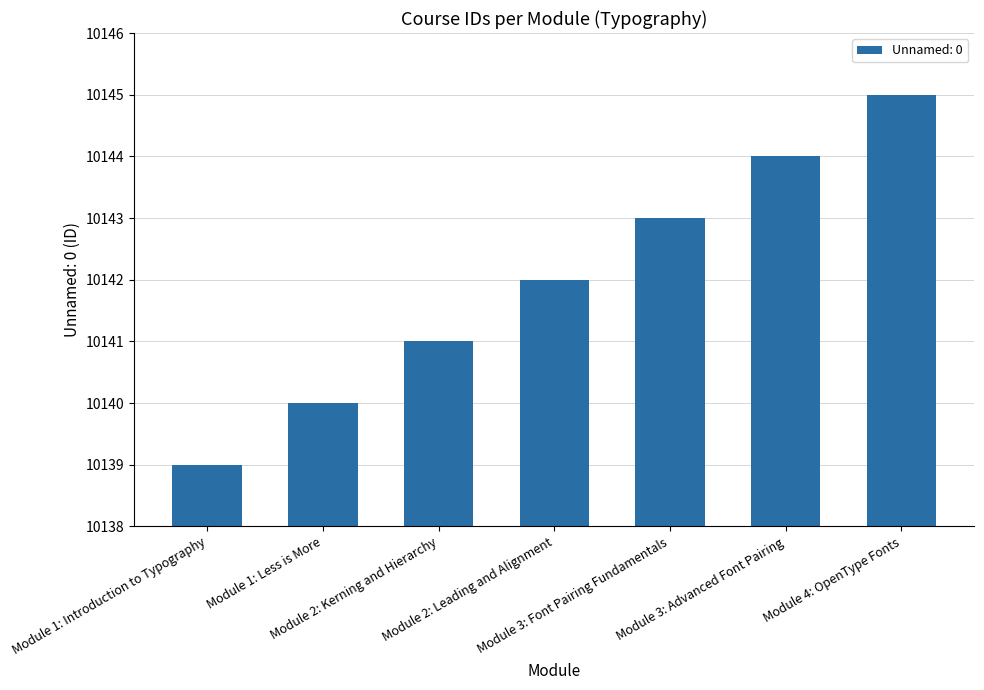

What is the difference between the second highest and minimum values?

5